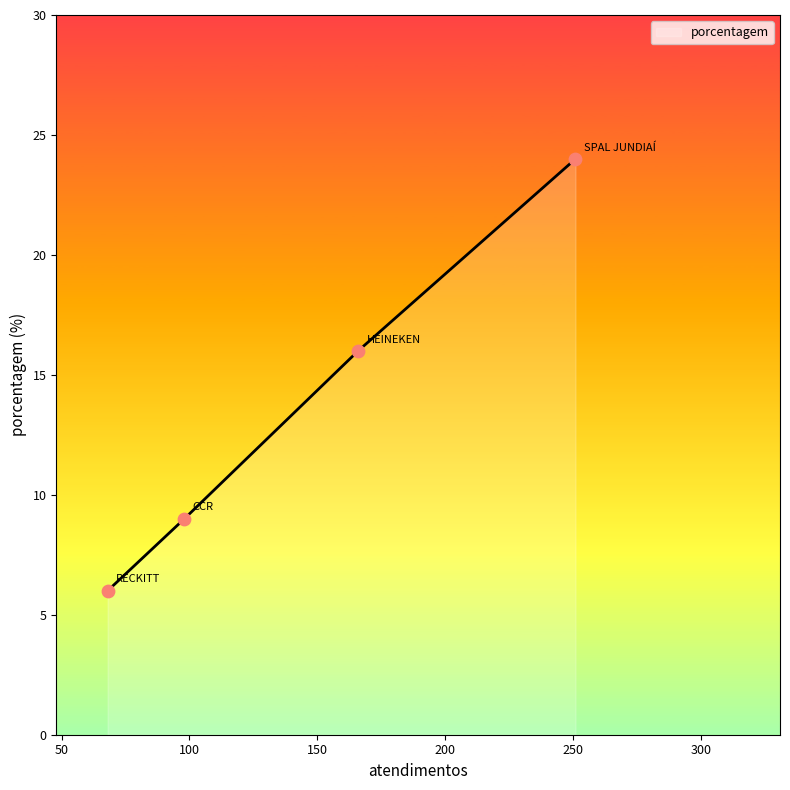

What is the minimum value shown in the chart?

6